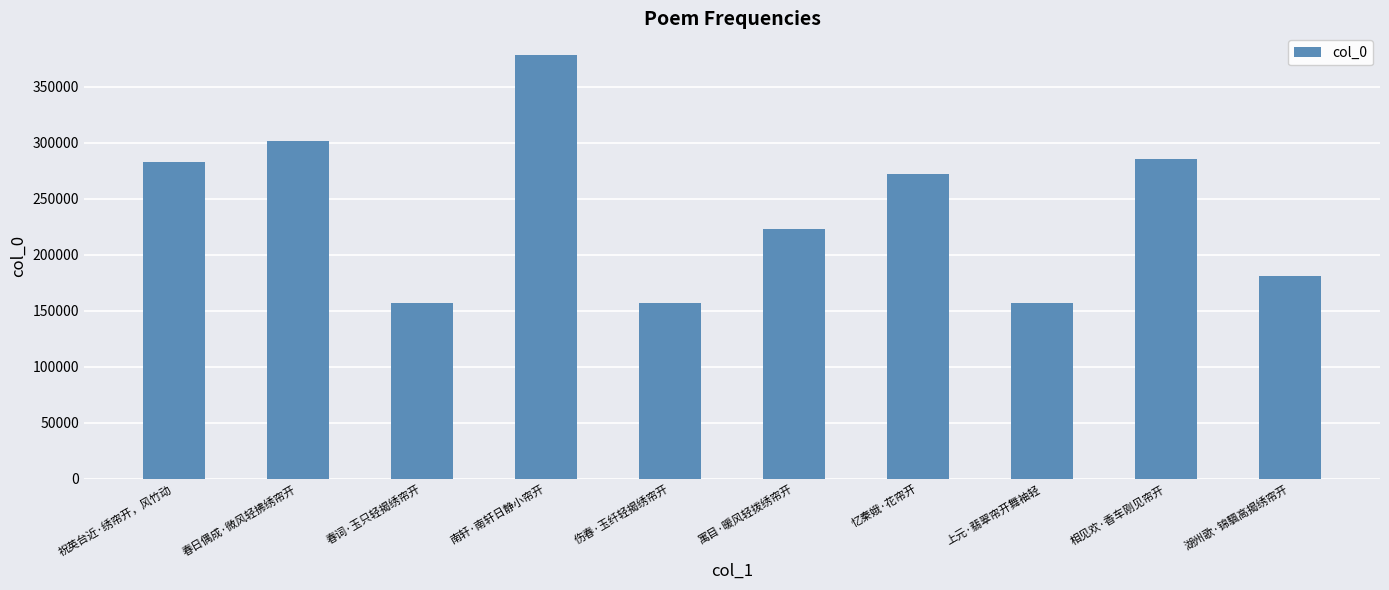

Which category has the highest value across all series?

南轩·南轩日静小帘开